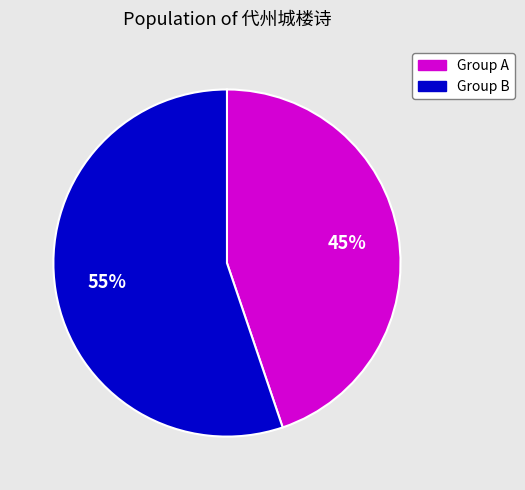

Count the number of slices in the pie.

2